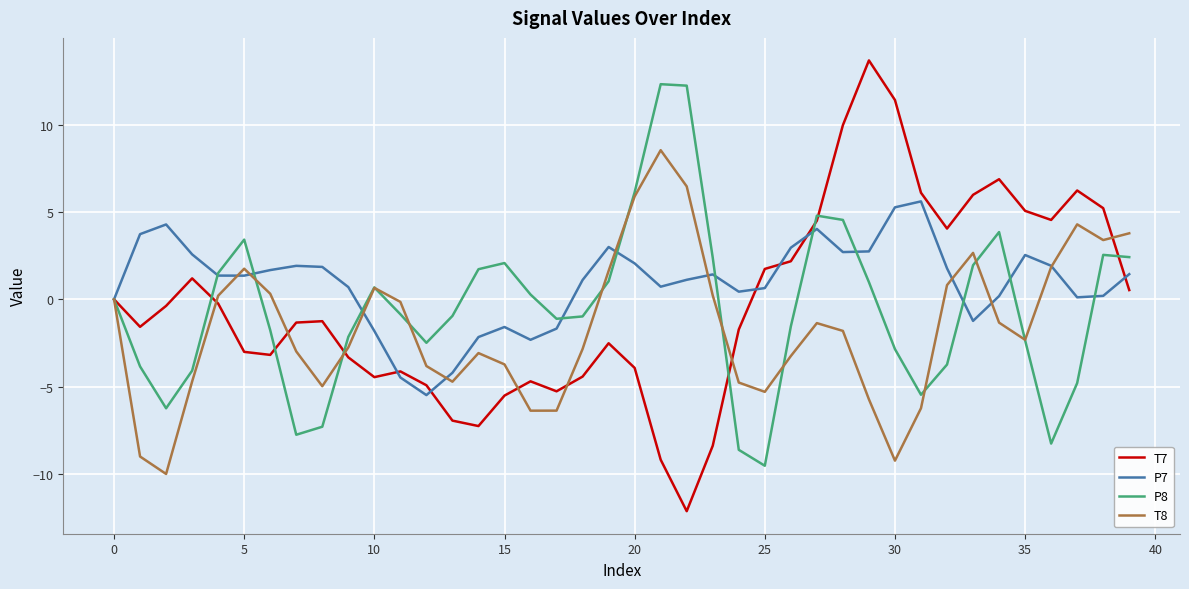

True or false: T7 and T8 cross at least once.

True